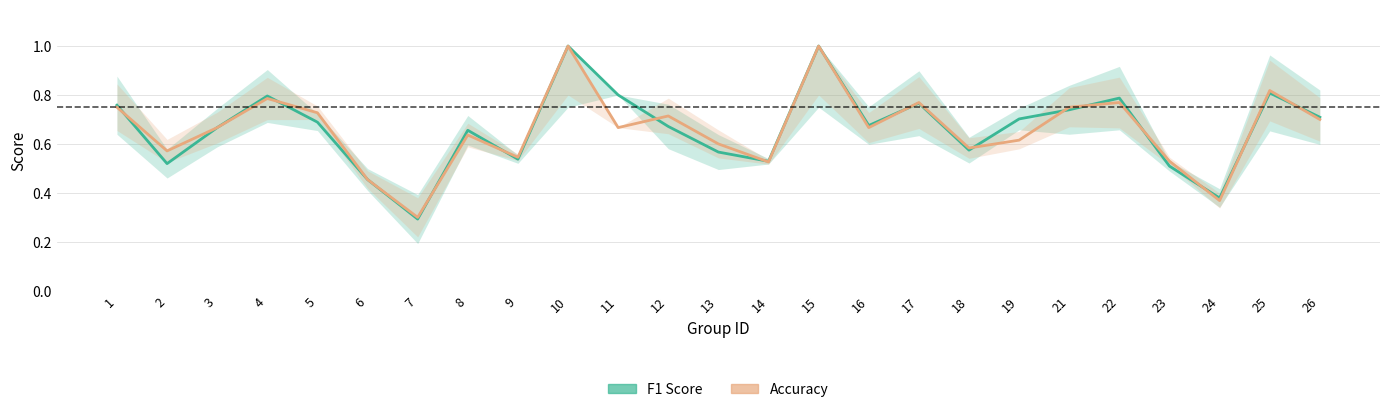

True or false: Accuracy has a value of 0.5 at 6.

True